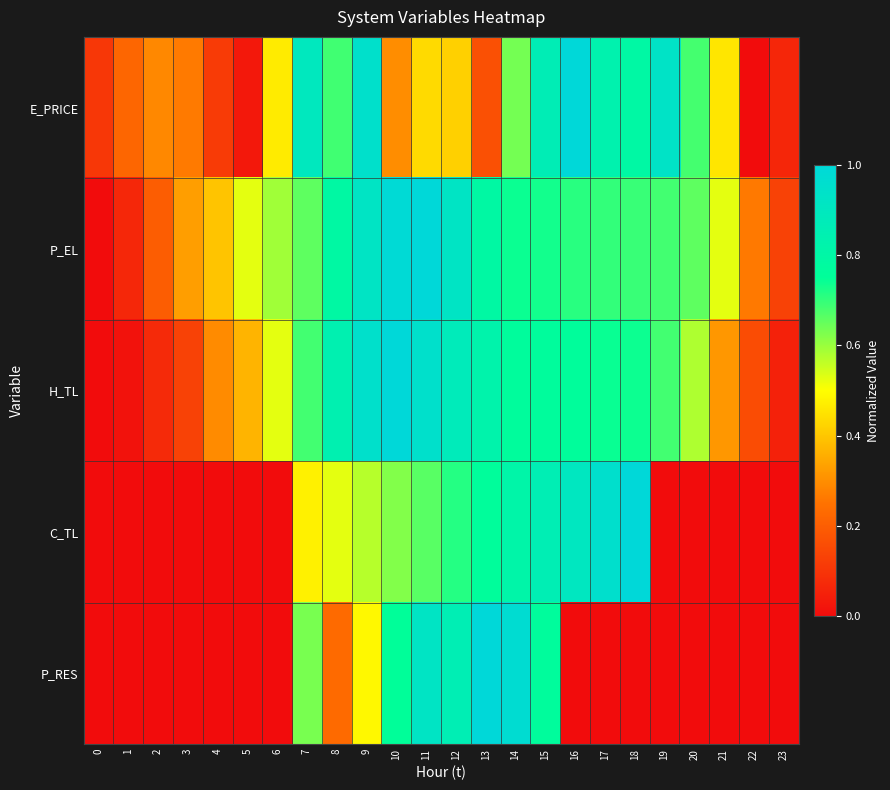

Count the number of categories in the chart.

24